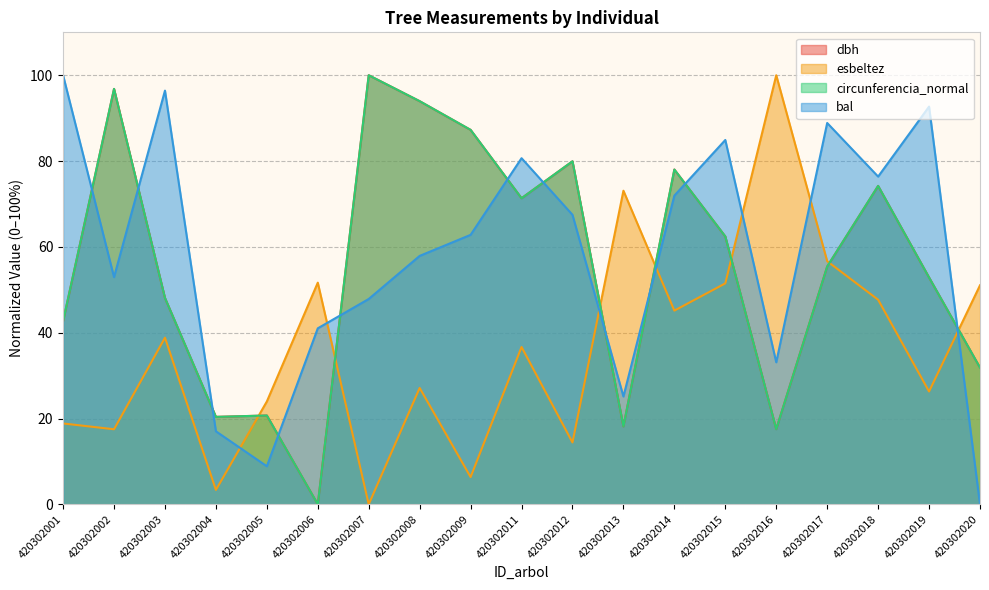

True or false: circunferencia_normal has a value of 29.2 at 420302005.

False